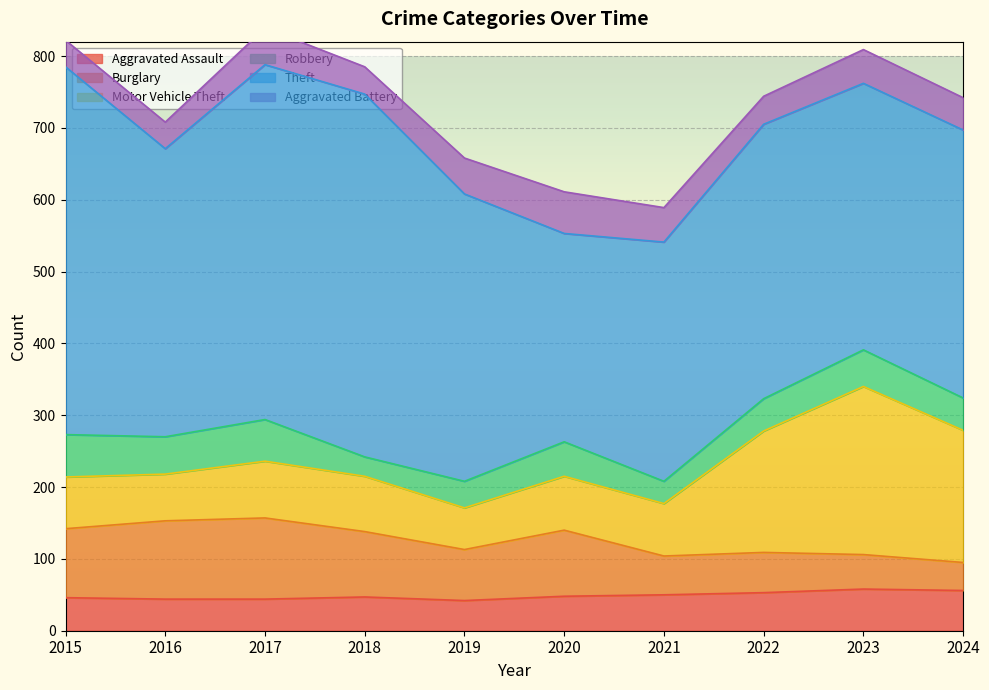

What value does the Theft series have at 2024, to the nearest 10?

370